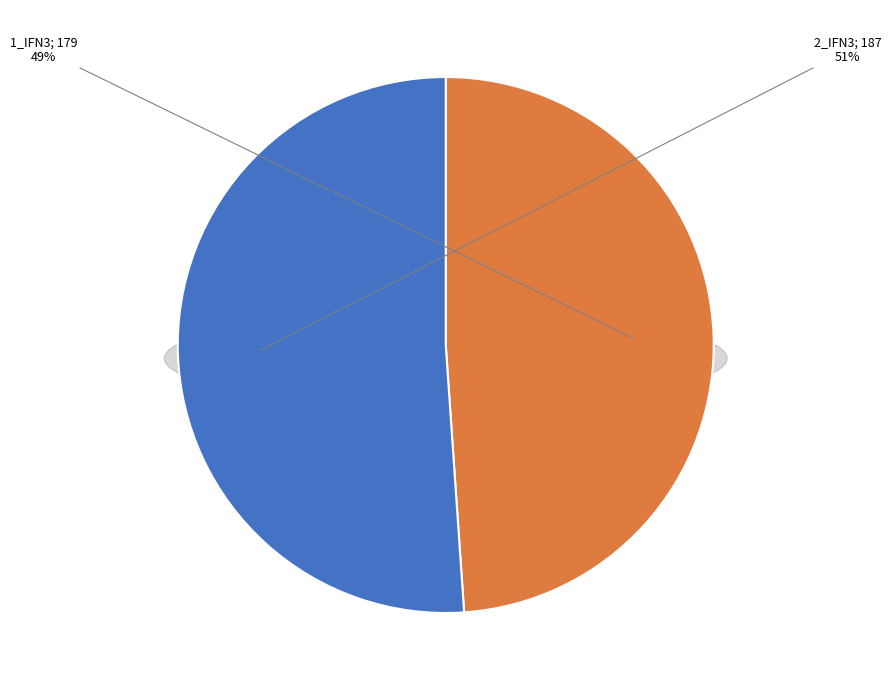

How many slices are in this pie chart?

2